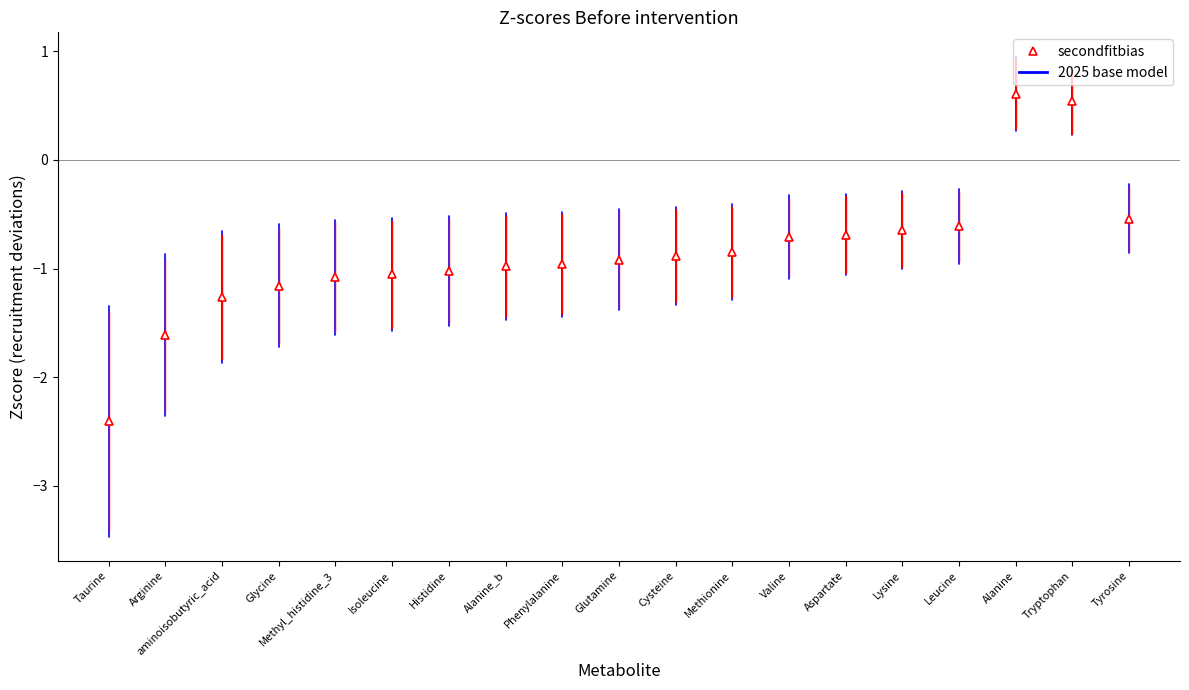

Reading left to right, what are all the values shown in this chart?

-2.4	-1.6	-1.3	-1.2	-1.1	-1.1	-1.0	-1.0	-1.0	-0.9	-0.9	-0.8	-0.7	-0.7	-0.6	-0.6	0.6	0.5	-0.5